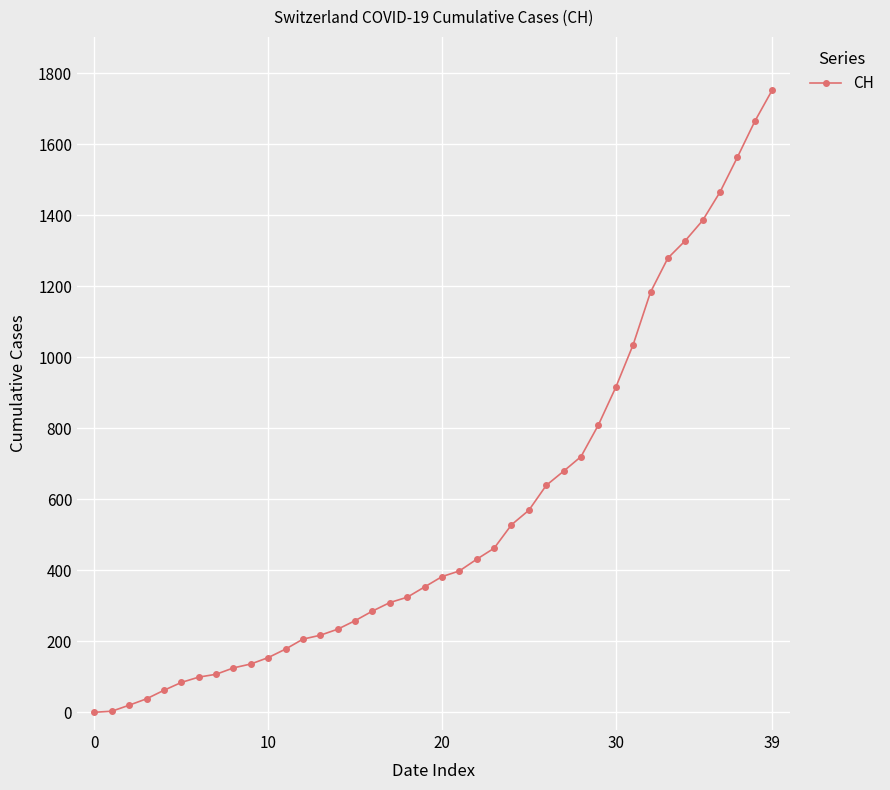

What is the average value?

559